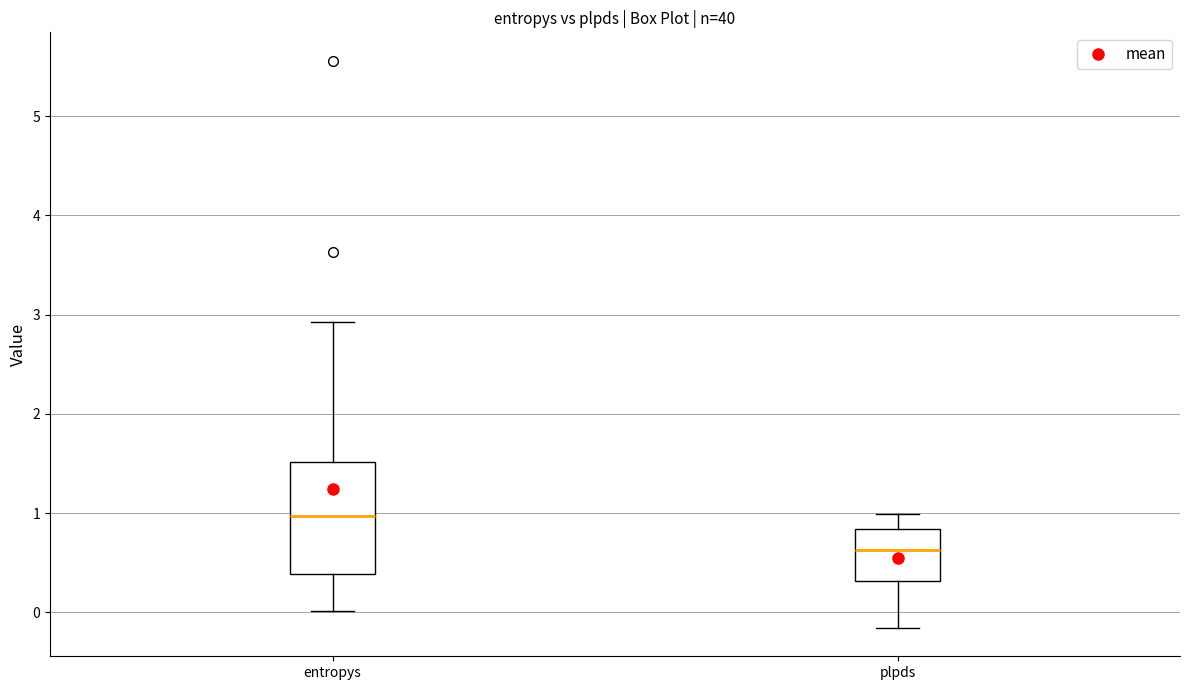

Reading left to right, transcribe this box plot: for each box, give where its median line is, the range the box spans, and where its two whiskers end, as read against the y-axis. The values are not printed on the chart, so give them approximately, as read against the axis.

entropys: median 1.0, box 0.4 to 1.5, whiskers 0.0 to 2.9
plpds: median 0.6, box 0.3 to 0.8, whiskers -0.2 to 1.0